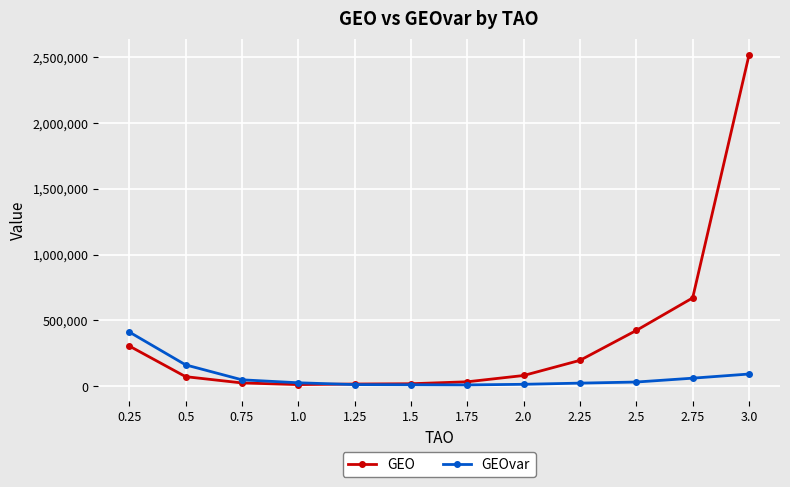

What is the difference between the highest and lowest values at 0.25?

106291.6